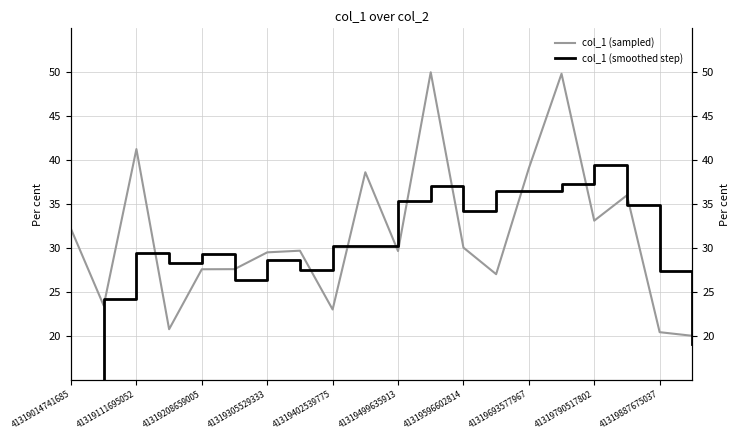

True or false: col_1 (smoothed step) and col_1 (sampled) intersect in this chart.

True